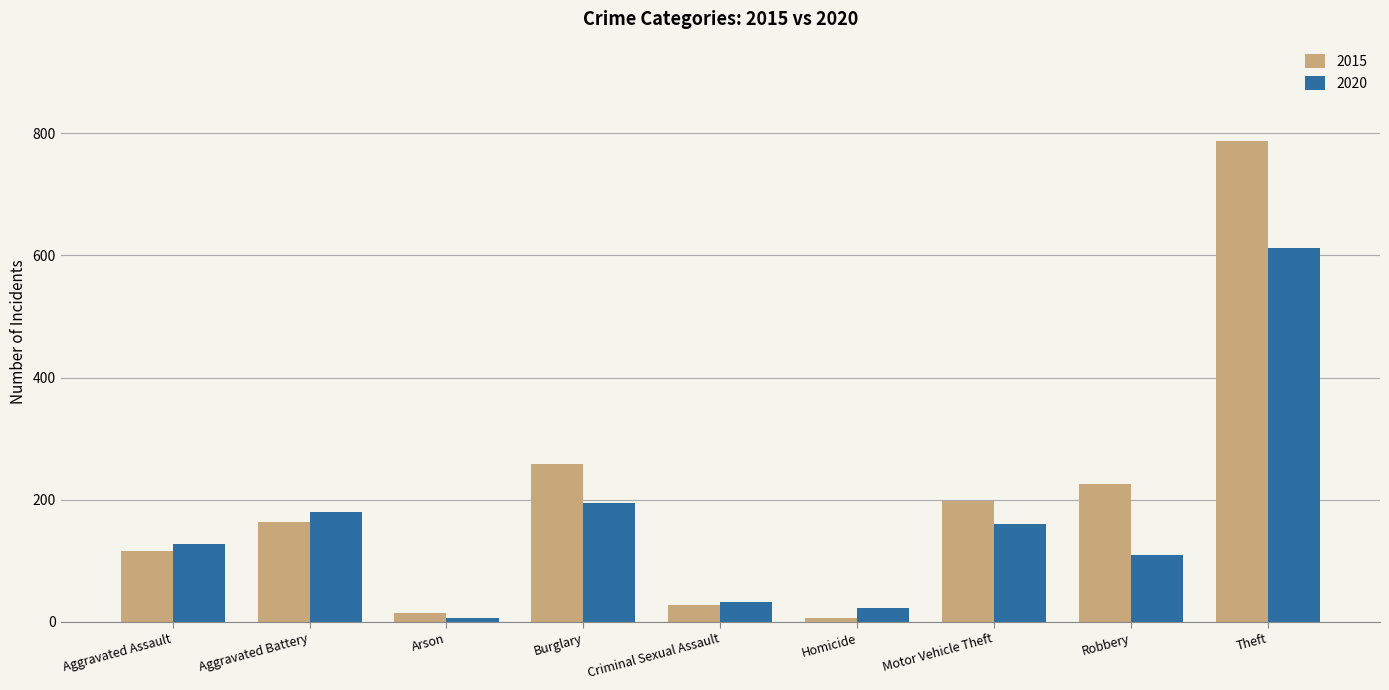

What is the value of the 2015 bar at the 6th from the left?

6